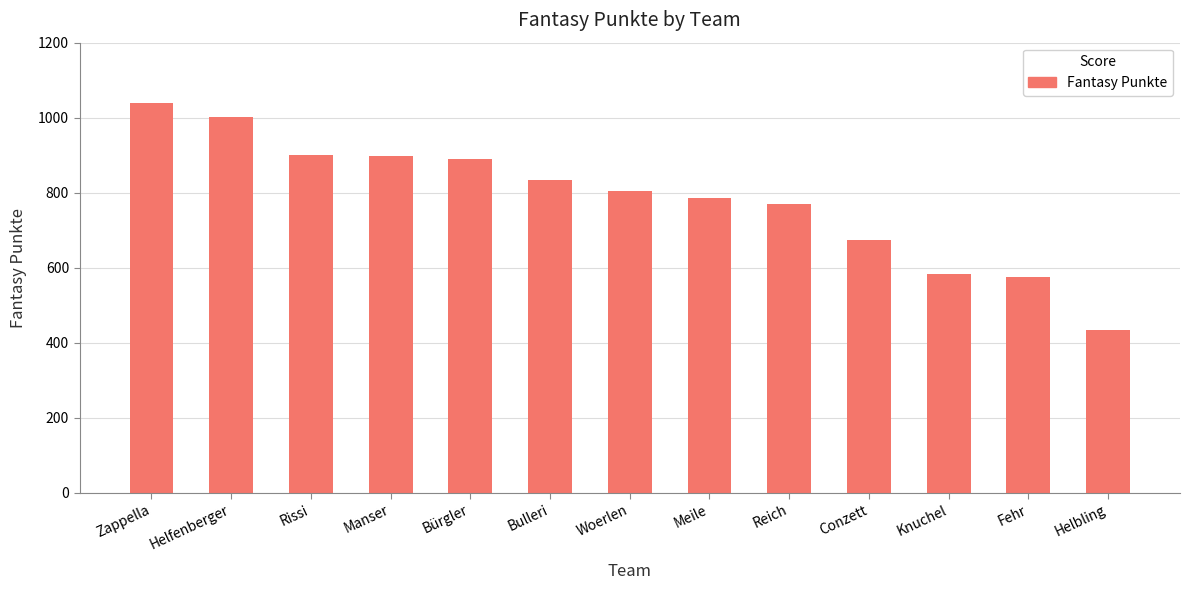

What is the difference between the maximum and second lowest values?

466